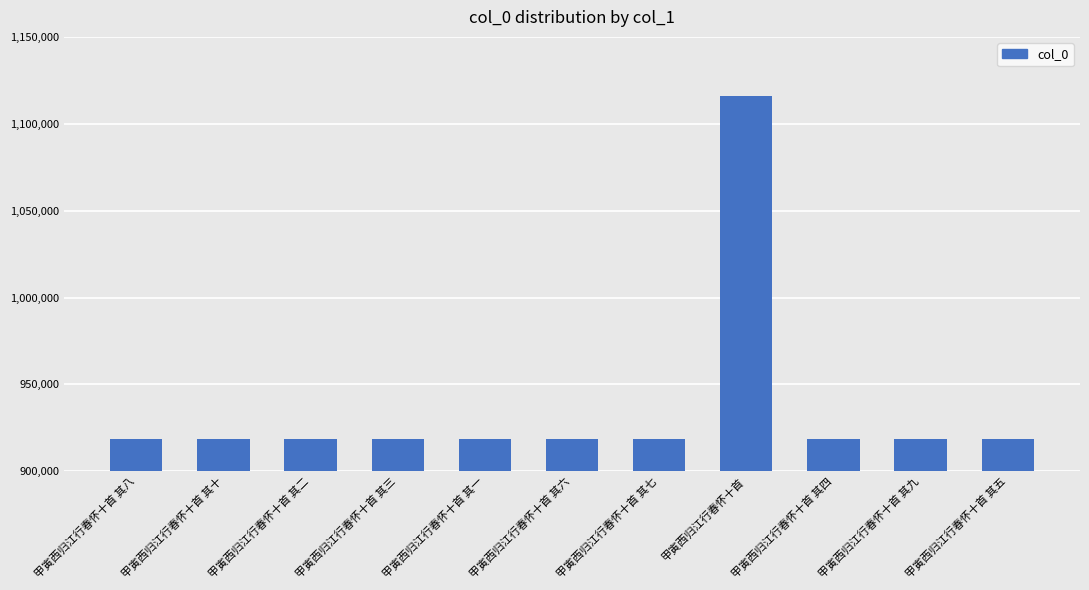

Are the bars grouped side by side (vs. stacked)?

No